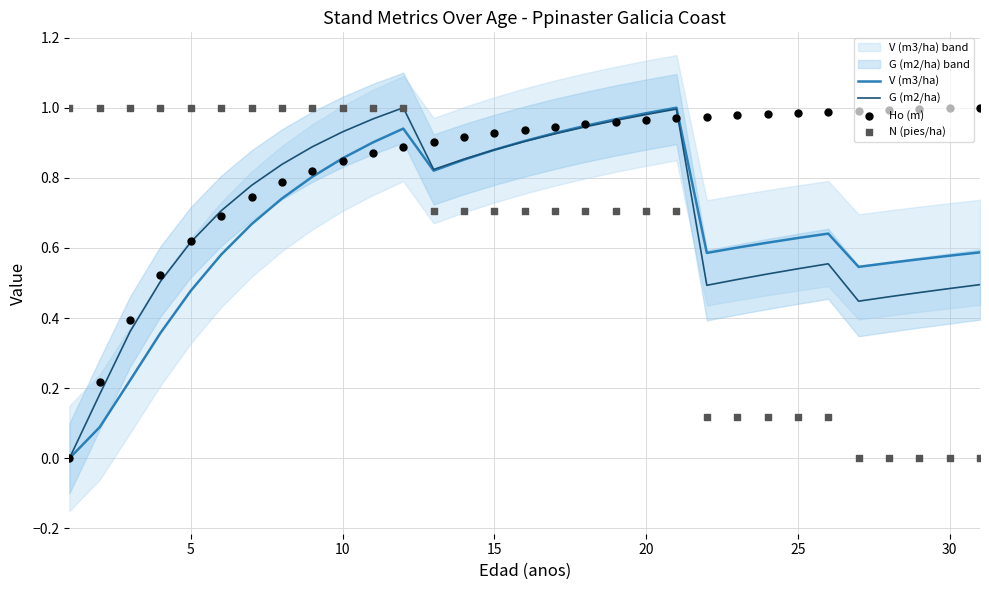

Which series has the largest total across all categories?

Ho (m)